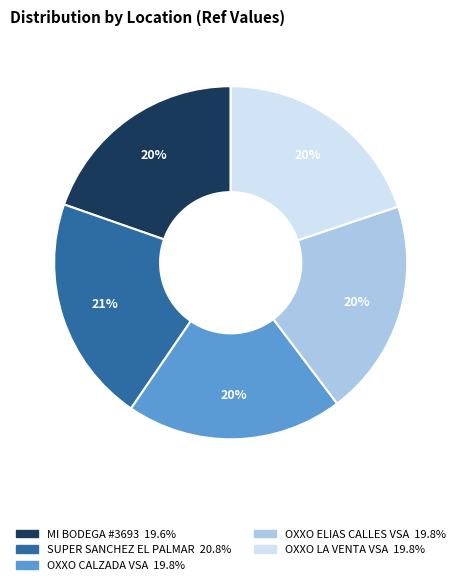

Combined, do OXXO CALZADA VSA and SUPER SANCHEZ EL PALMAR account for over 50%?

No